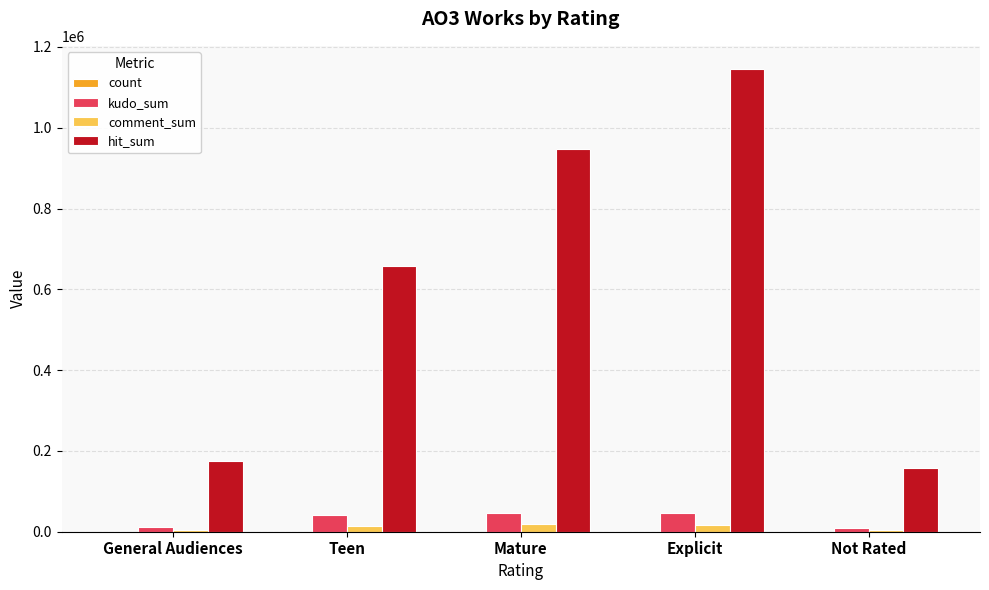

Is it true that kudo_sum equals 41269 at Teen?

True